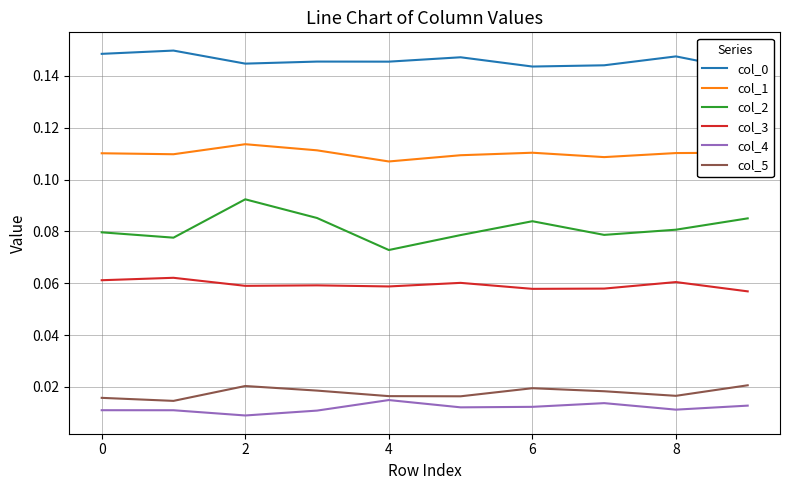

True or false: col_3 and col_1 cross at least once.

False